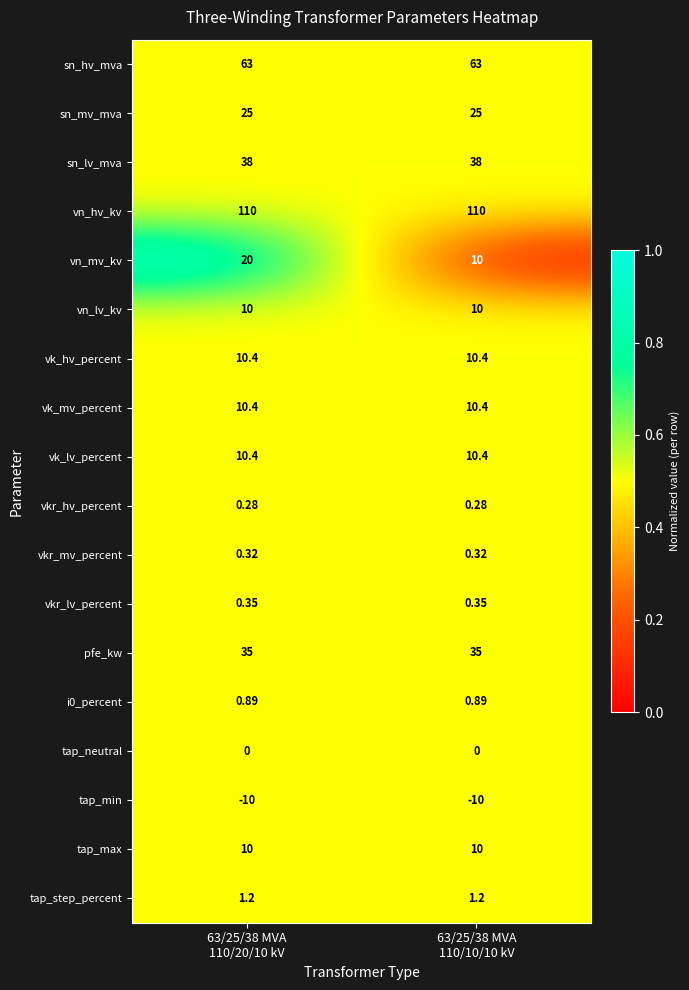

Which series has the largest total across all categories?

vn_hv_kv